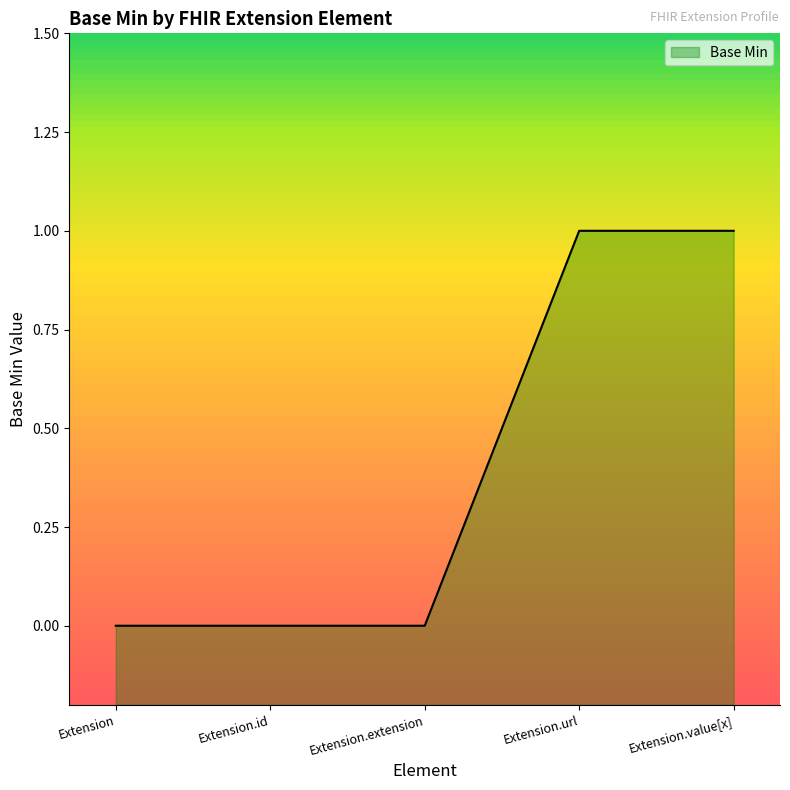

What is the change in value from Extension to Extension.url?

+1